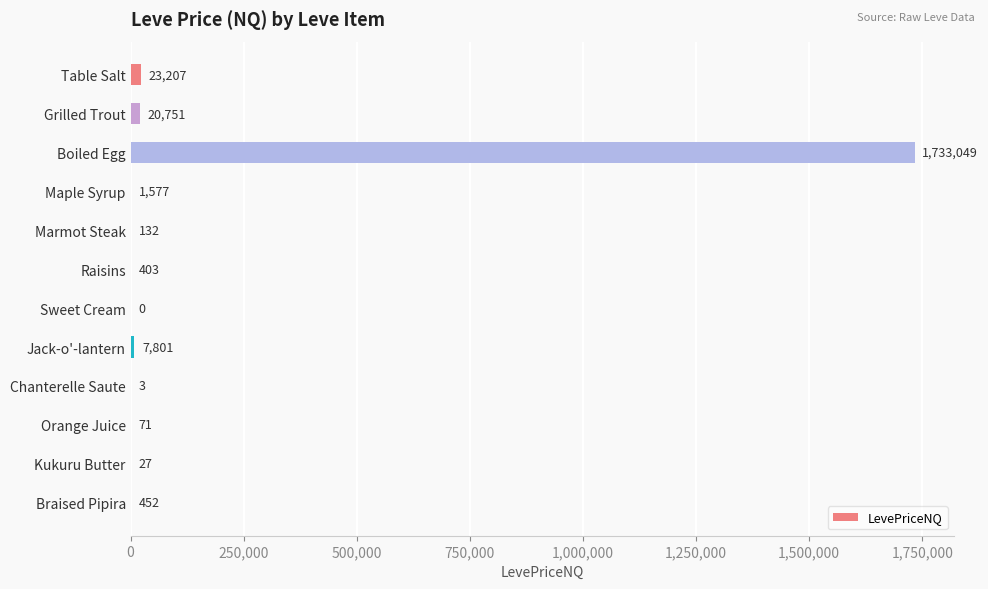

How many values are above zero?

11